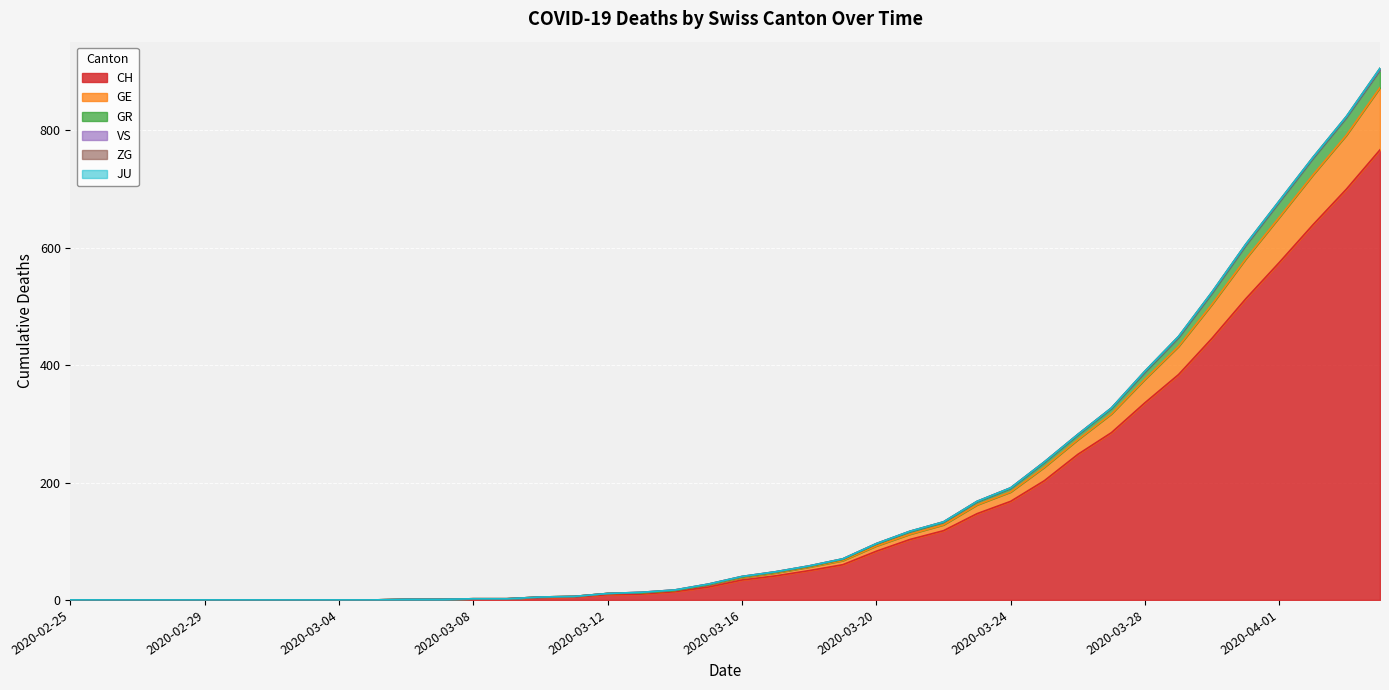

At which category is the sum across all series the highest?

2020-04-04